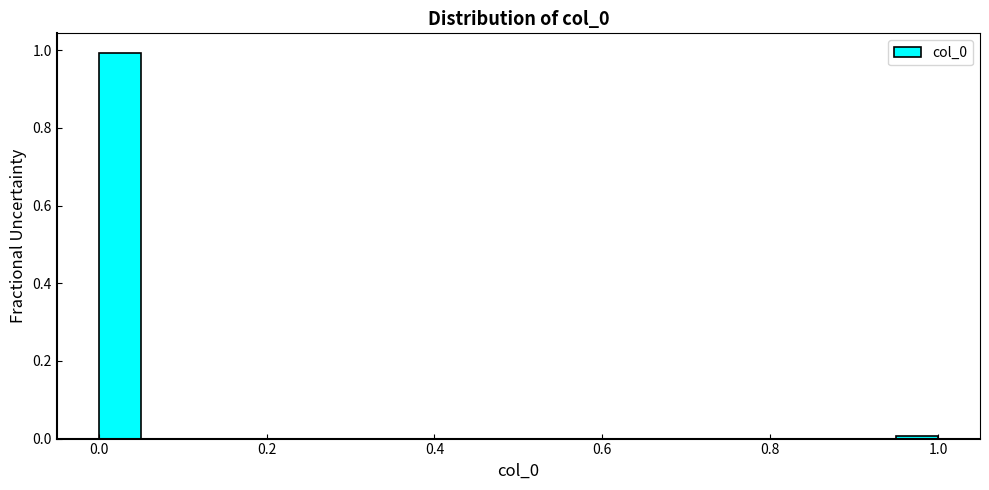

Read against the x-axis, roughly where is the centre of the tallest bar?

0.02